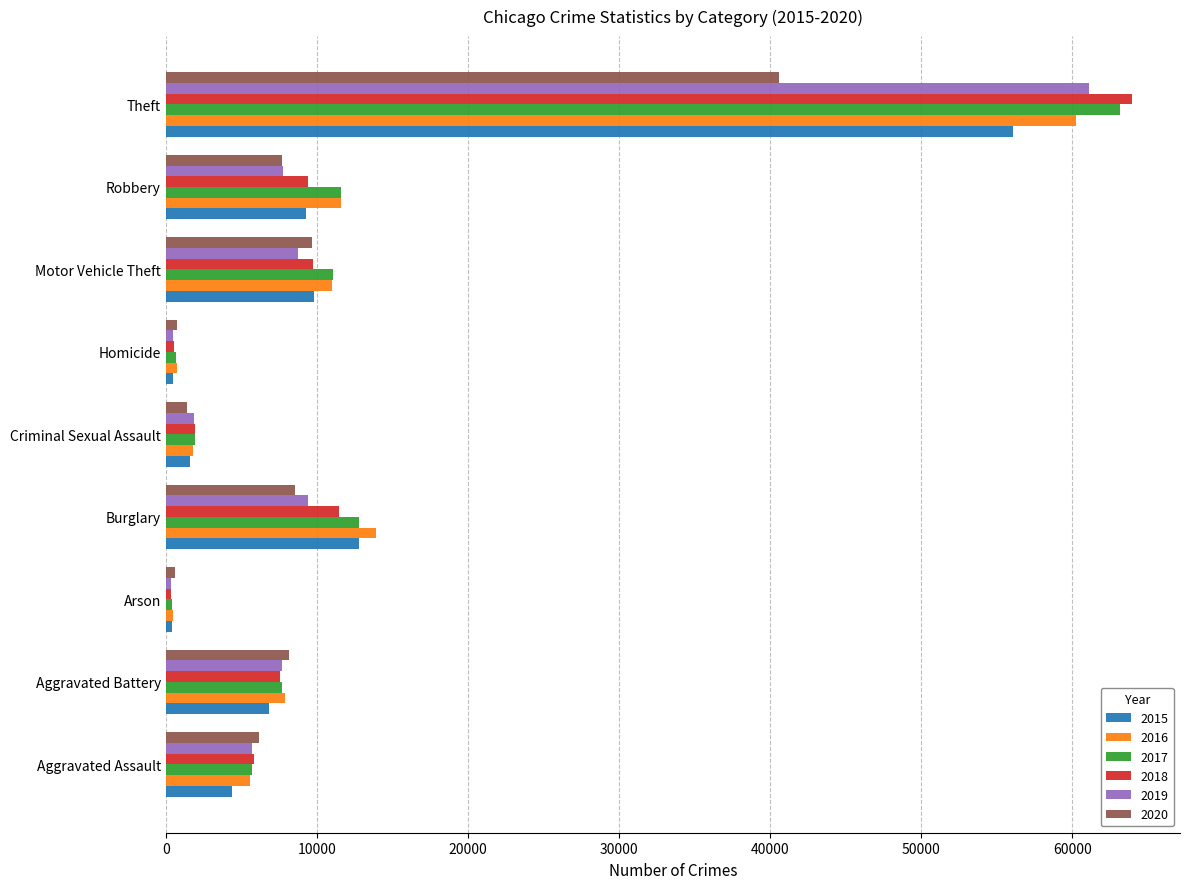

At which category is the sum across all series the highest?

Theft